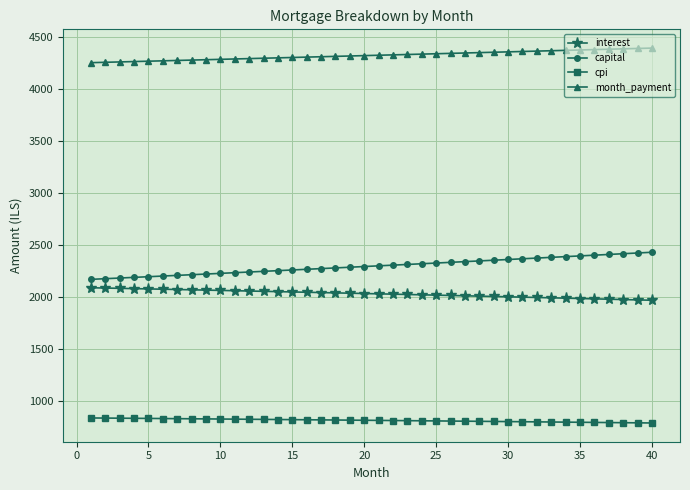

Which series has the largest total across all categories?

month_payment